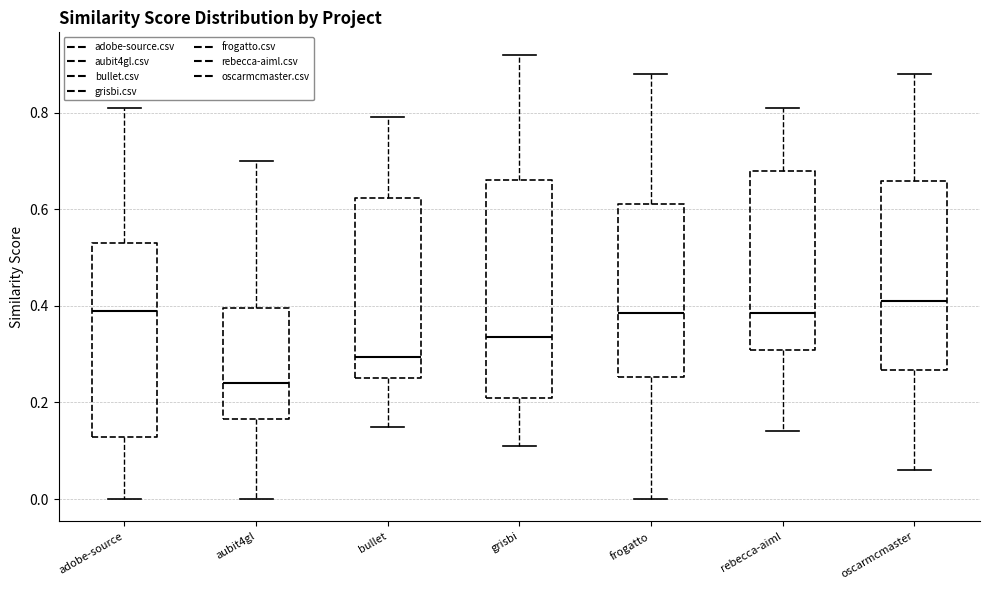

Which box's median line is the lowest?

aubit4gl